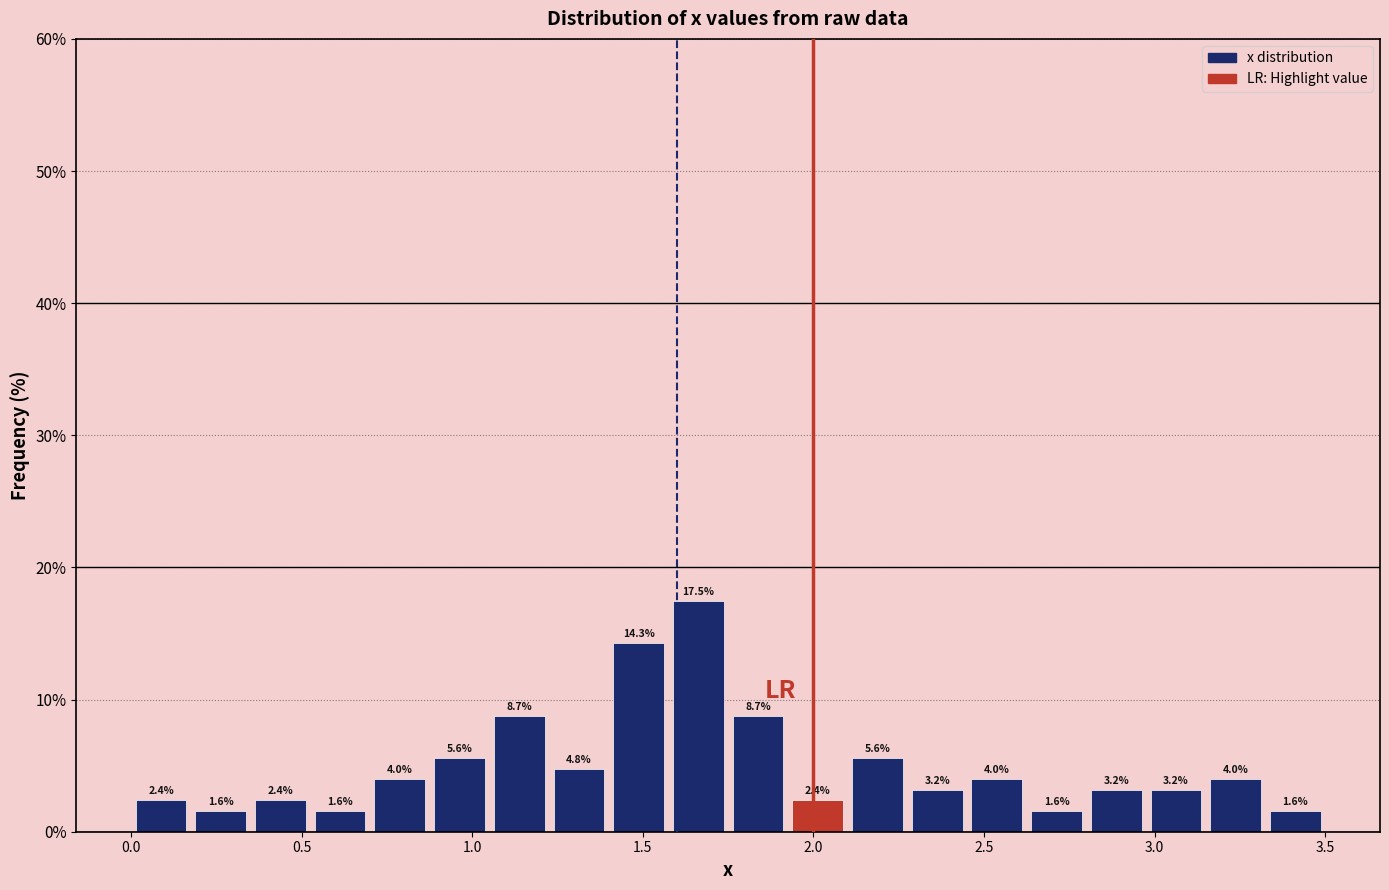

Around what value on the x-axis is the tallest bar? Give the approximate position of its centre, as read against the axis.

1.65